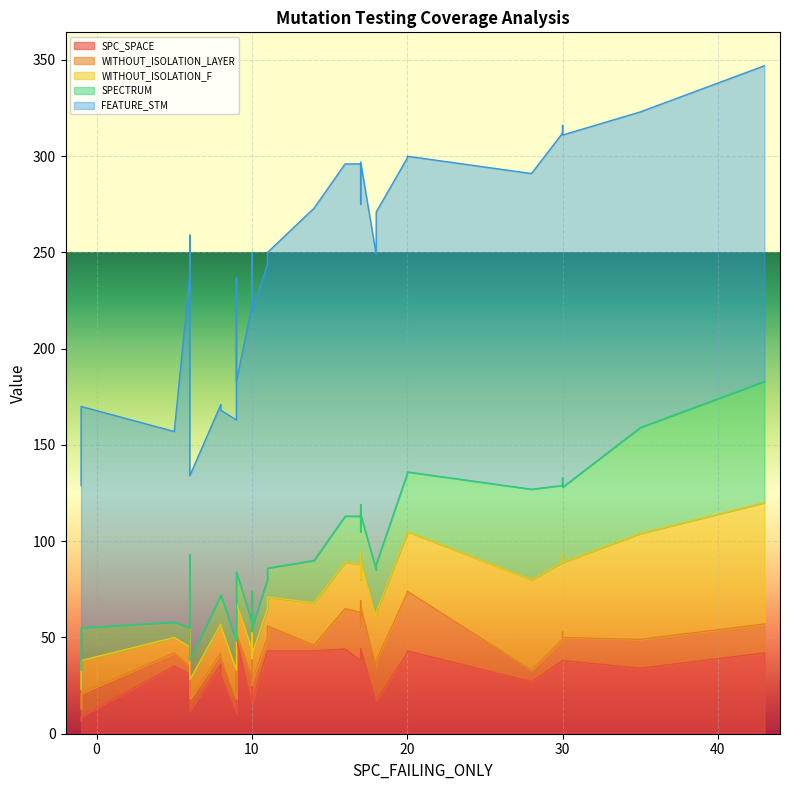

Which has a higher value, 37 or 7?

37